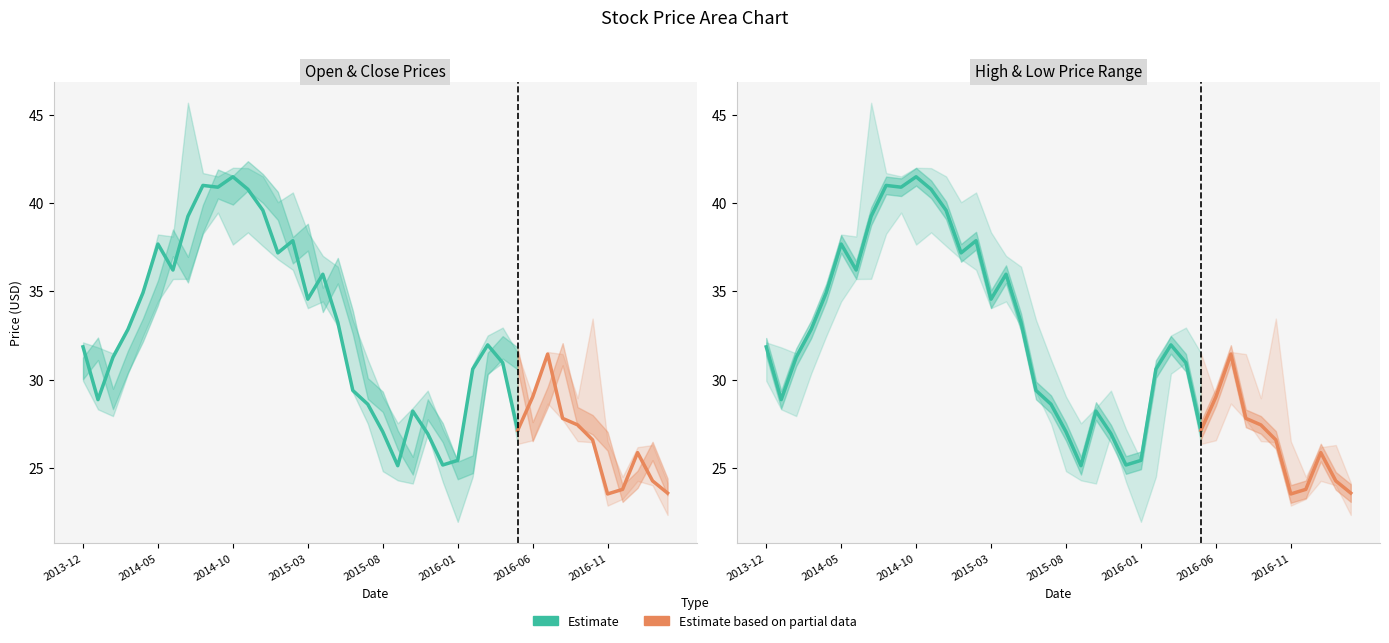

What is the value of the High point at the 18th from the left?

36.4